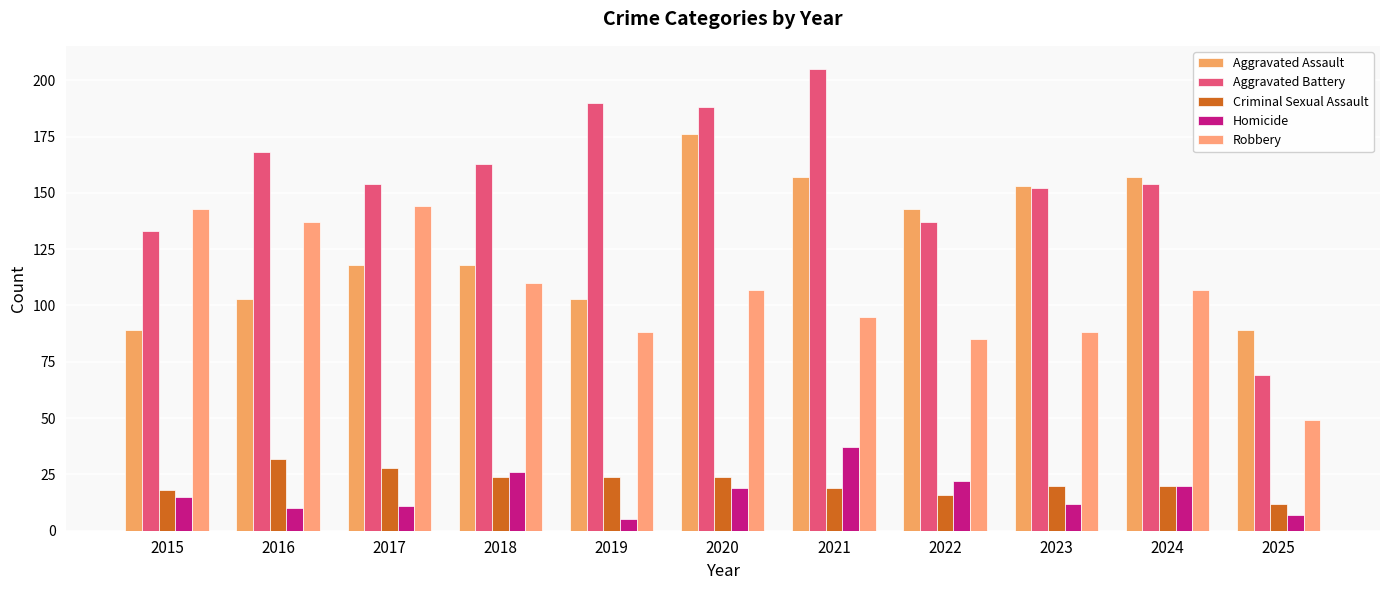

What is the value of the Aggravated Assault bar at the 2nd from the left?

103